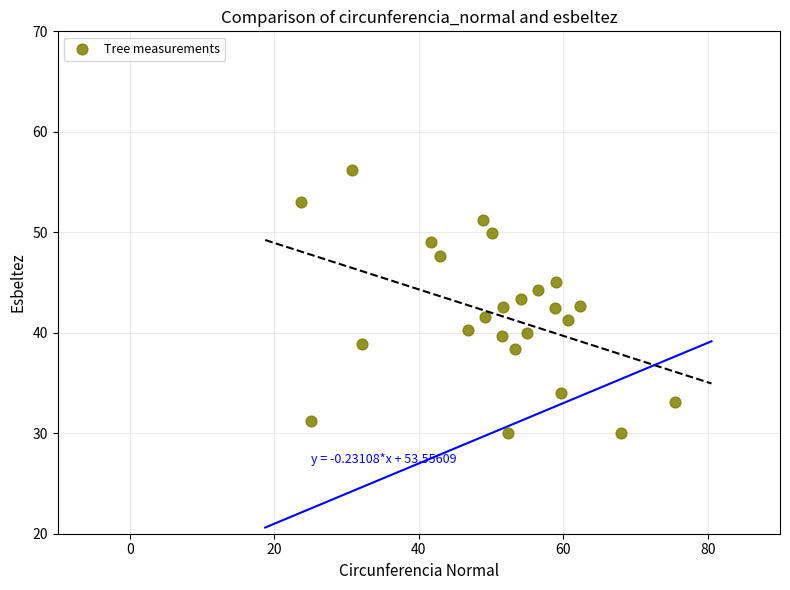

What is the range of X values (max minus min)?

51.8